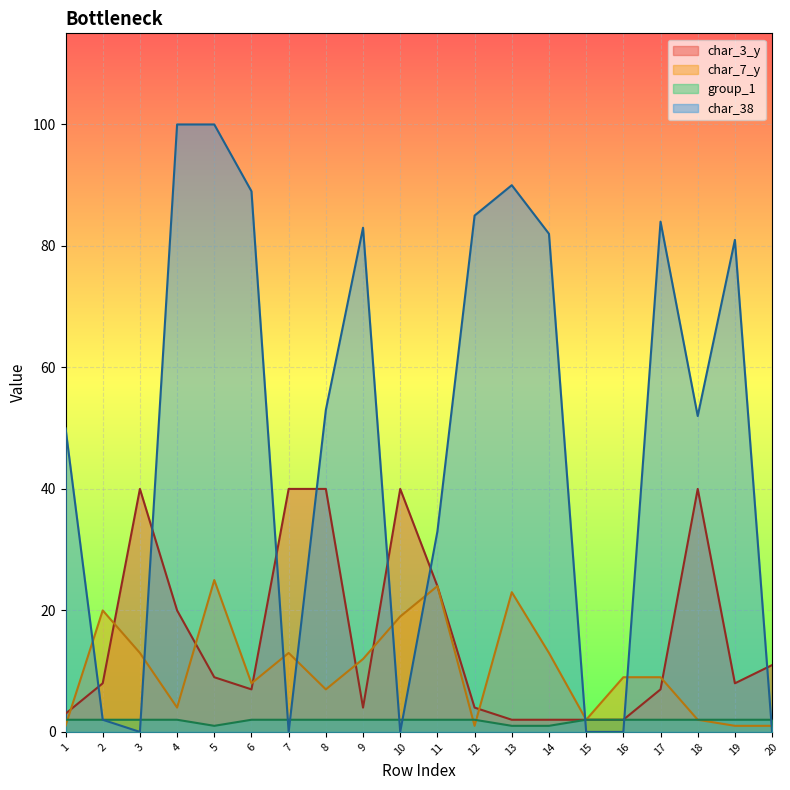

The char_7_y series shows 2 at 18. True or false?

True